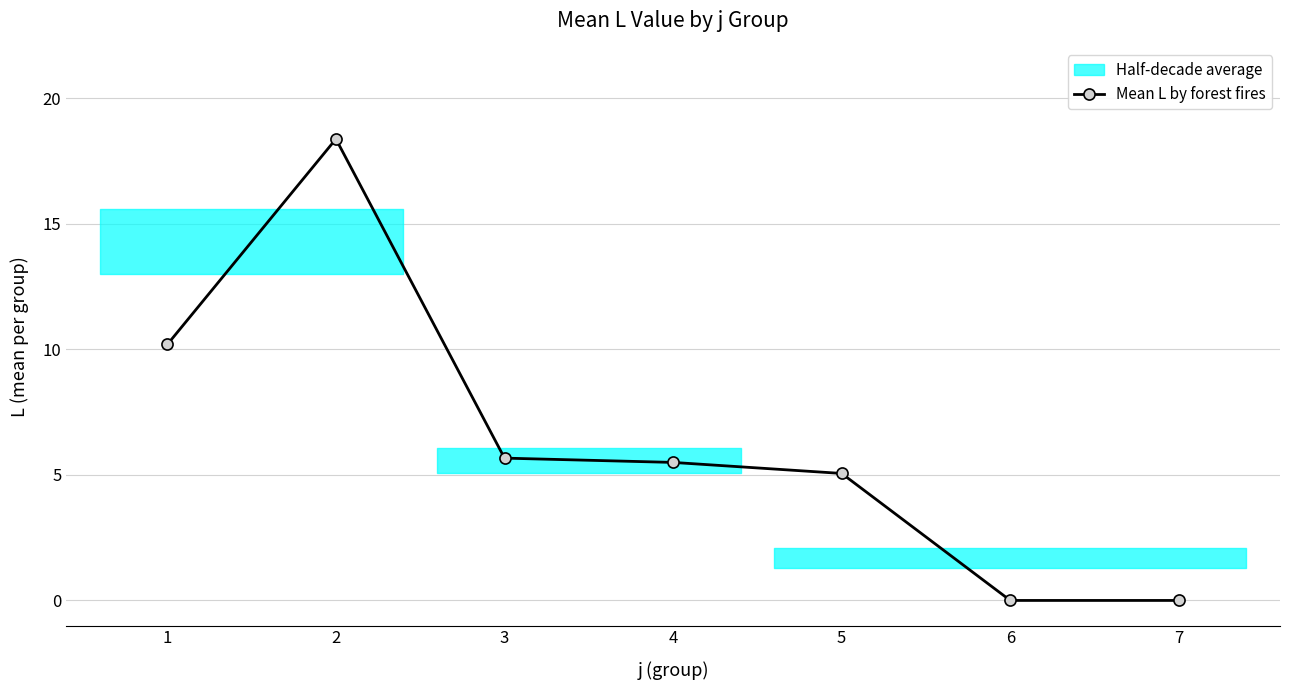

Does the chart have visible grid lines?

Yes